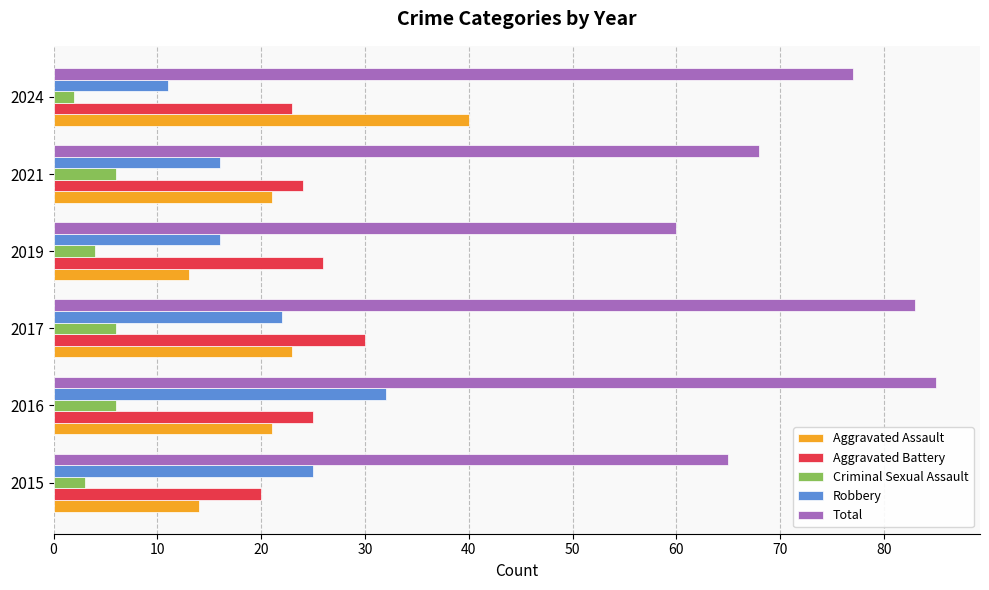

Where is Aggravated Battery nearest to the value 25?

2016